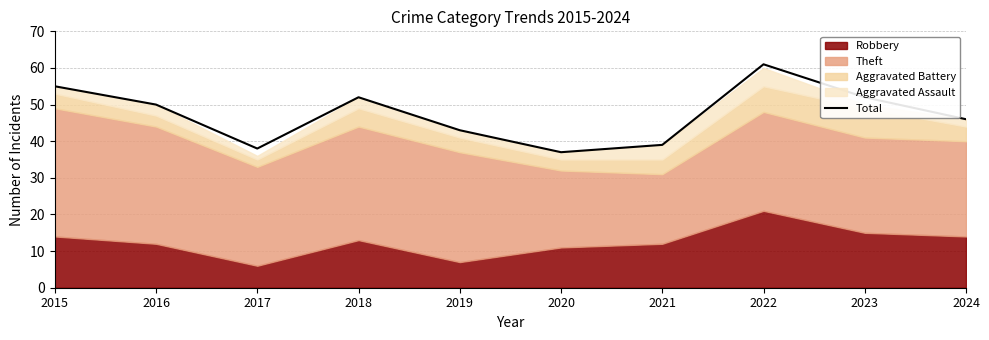

How many values are below 50?

5